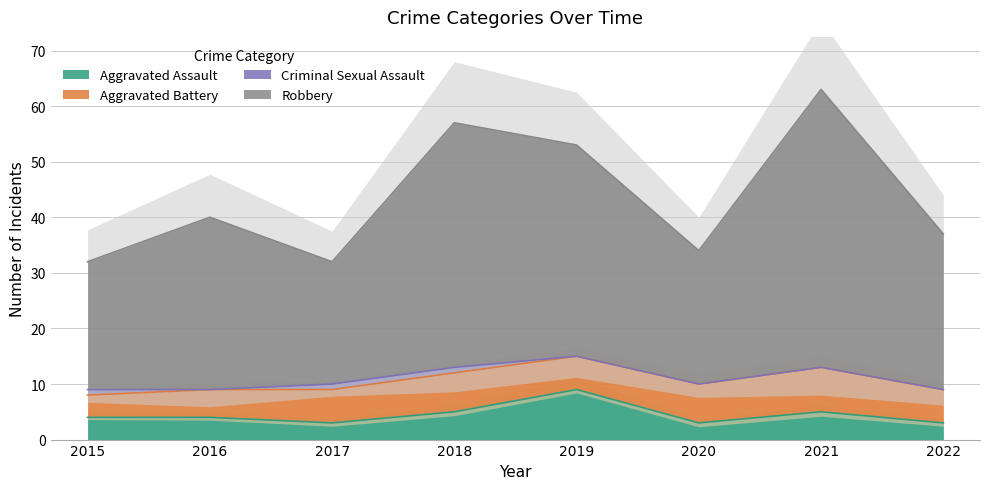

True or false: Aggravated Assault and Robbery intersect in this chart.

False